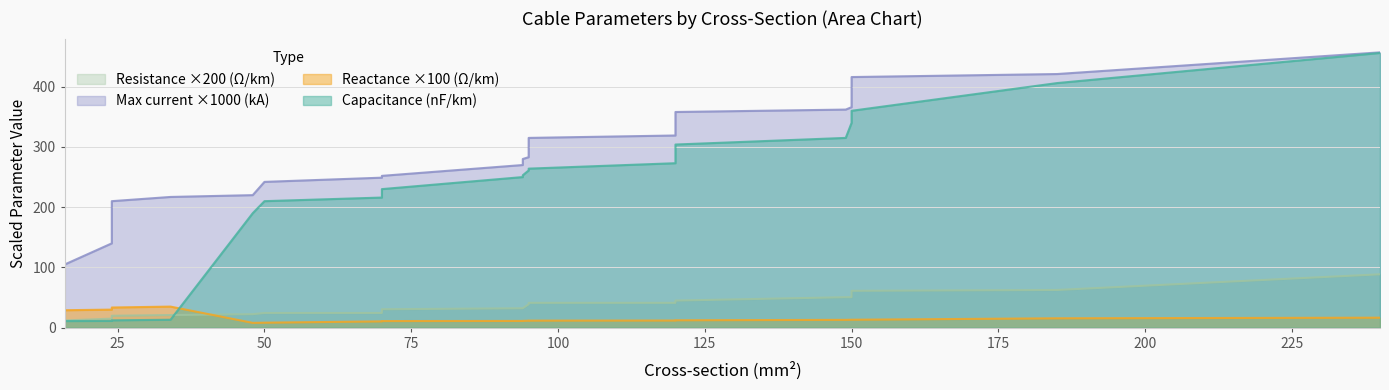

True or false: x_ohm_per_km has a value of 13.2 at 150.

True